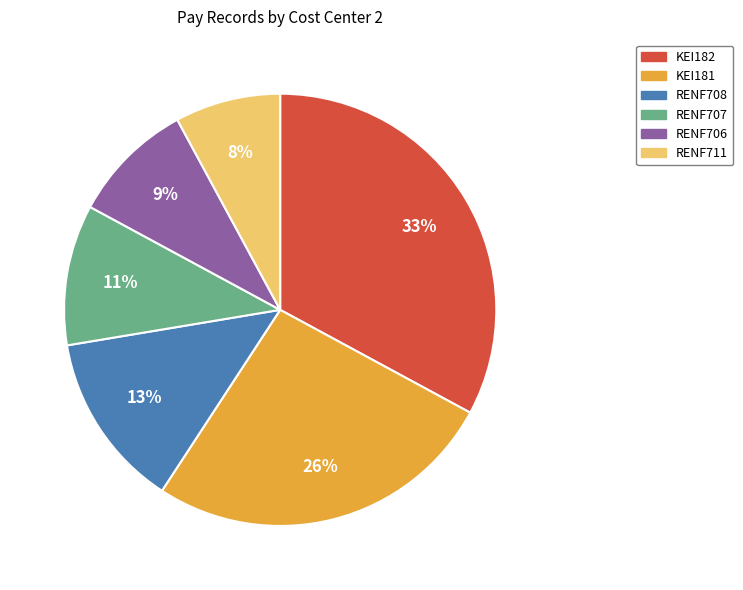

To the nearest percent, what is the difference between the largest and smallest slice percentages?

25%